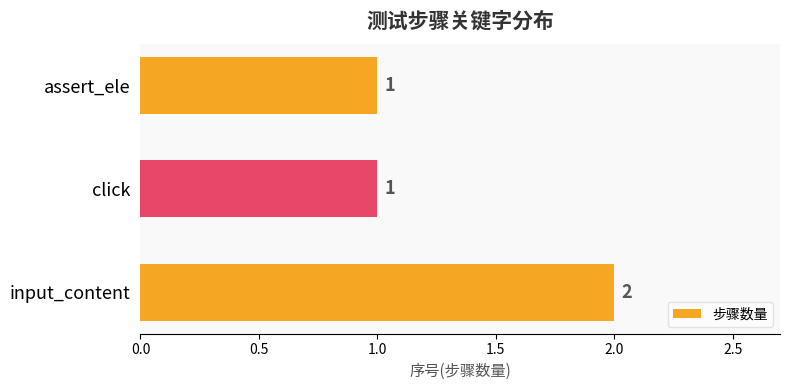

Reading top to bottom, list all the values displayed in this chart.

assert_ele=1	click=1	input_content=2